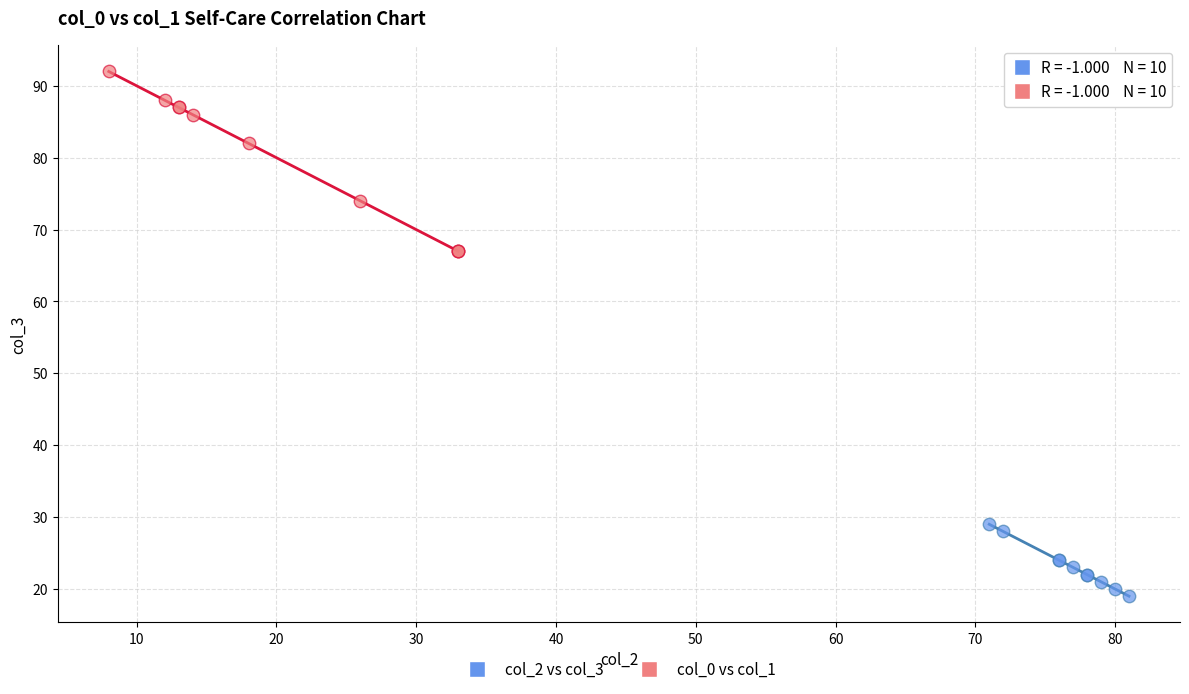

What are all the series names shown in the legend?

col_2 vs col_3, col_0 vs col_1